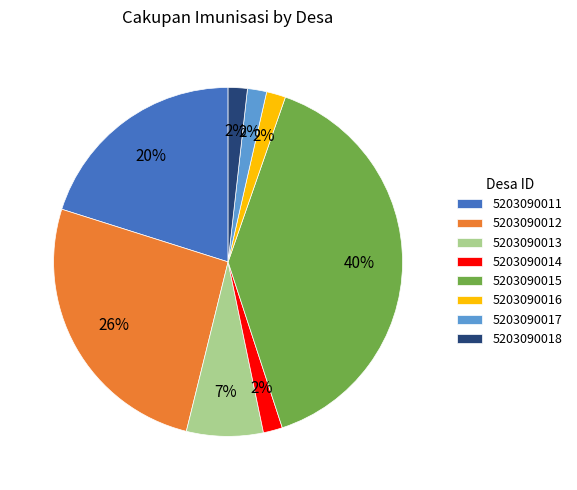

What percentage is the 5203090011 slice, to the nearest percent?

20%